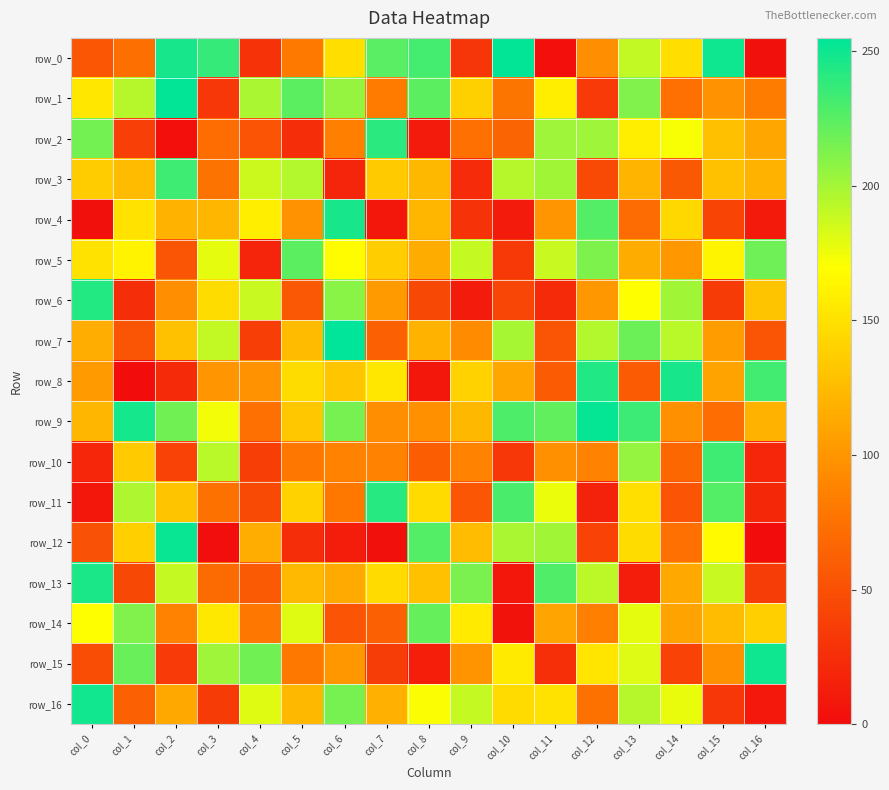

Where is row_14 nearest to the value 112?

col_11